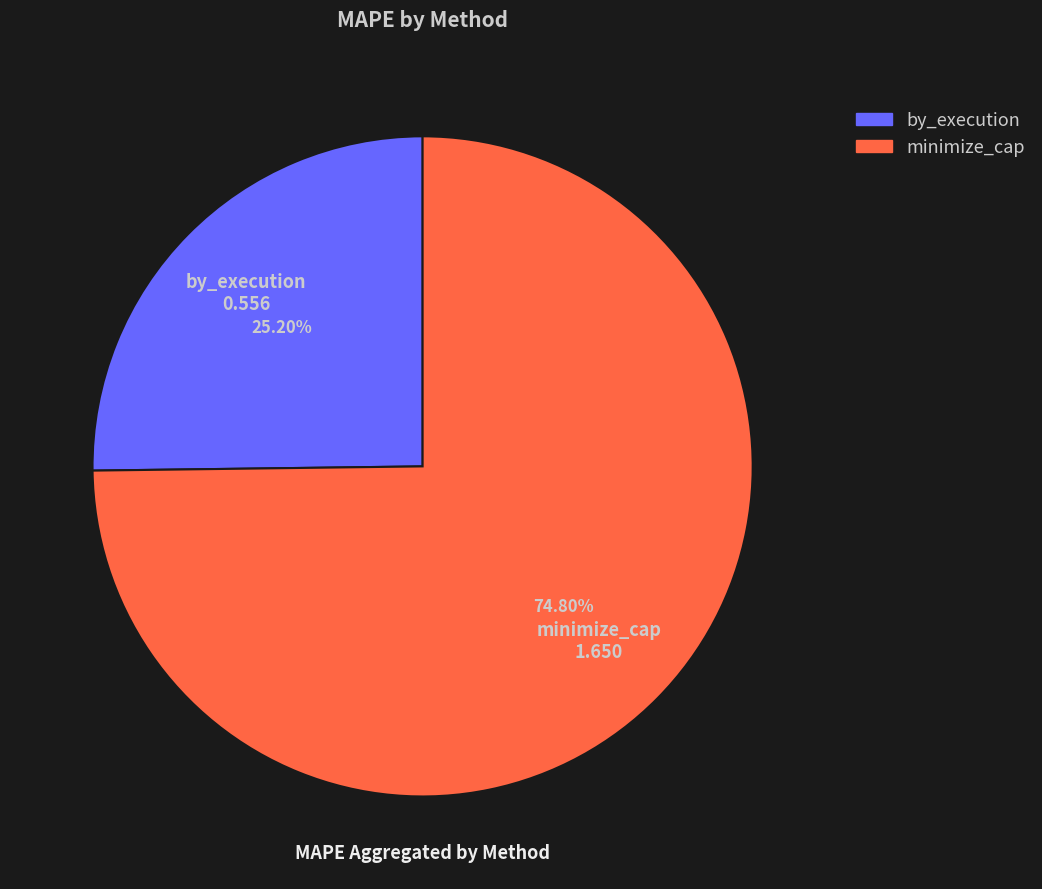

Does any single category account for the majority?

Yes